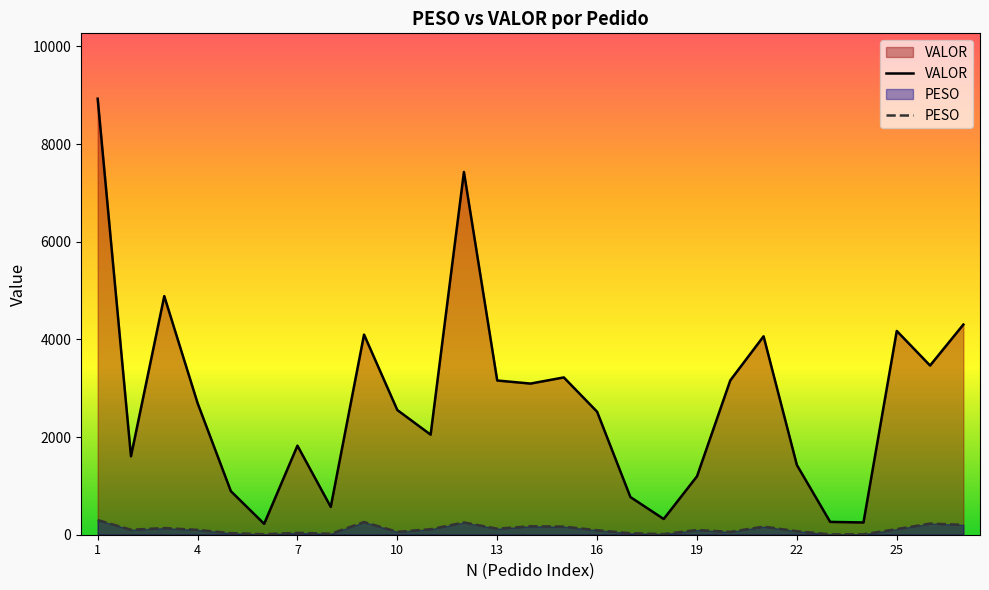

Reading left to right, what are all the values shown in this chart?

PESO: 300.6	101.5	135.9	99.3	32.1	9.5	37.9	19.2	259.4	59.7	112.7	251.4	123.2	172.9	166.2	91.4	30.3	13.1	96.6	58.5	166.6	72.2	7.1	8.7	114.7	228.2	202.0
VALOR: 8927.3	1606.2	4885.7	2696.2	891.9	222.8	1823.6	569.7	4097.9	2552.6	2048.4	7427.7	3157.6	3094.8	3220.8	2518.2	771.1	322.2	1196.0	3160.2	4062.9	1427.4	262.8	250.7	4172.5	3464.4	4303.0